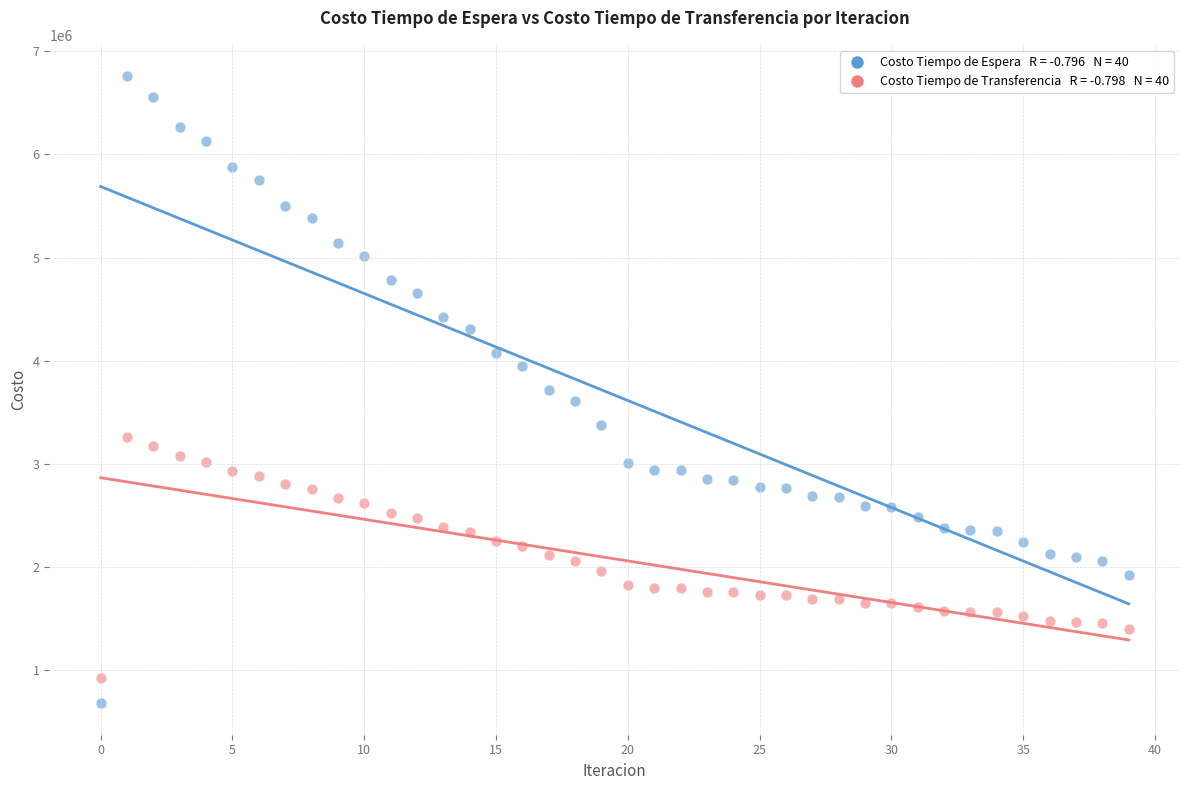

Across all data points, what is the range of Y values (max minus min)?

6083042.9